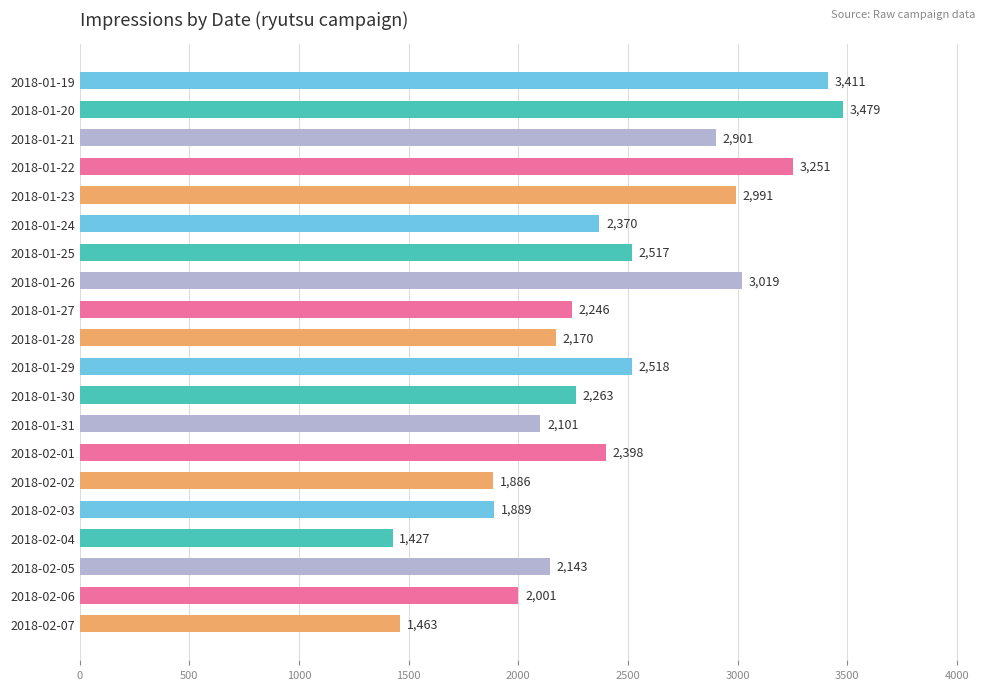

Is it true that the value at 2018-01-29 is 2518?

True